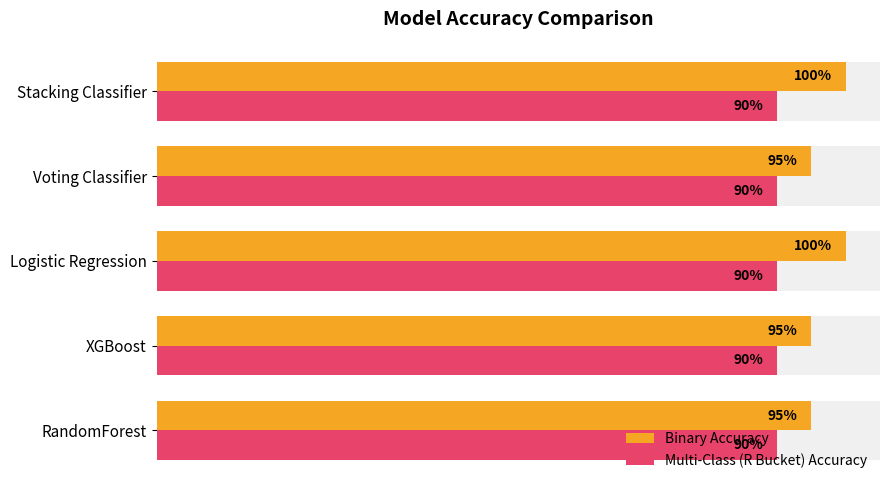

Are the bars horizontal?

Yes